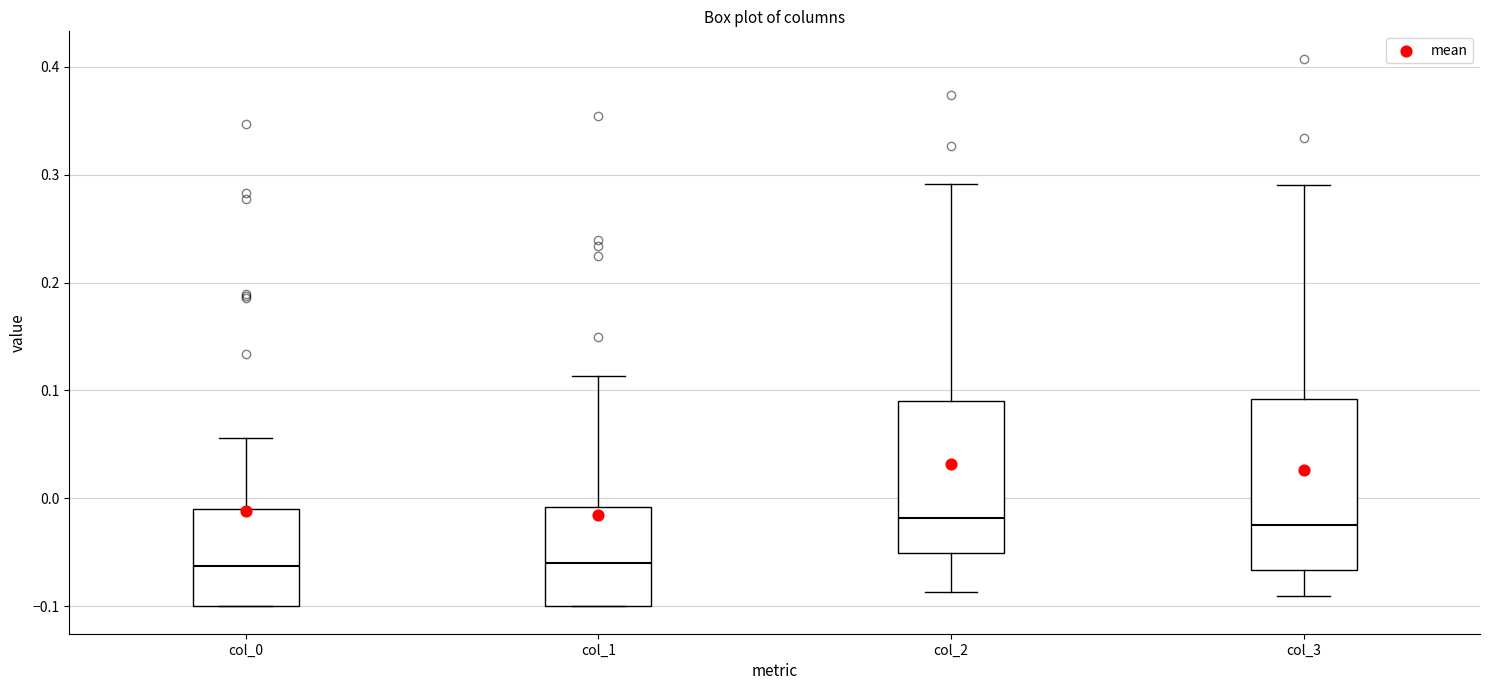

Reading left to right, read every box against the y-axis: the position of its median line, the range the box covers, and the ends of its whiskers. The values are not printed on the chart, so give them approximately, as read against the axis.

col_0: median -0.06, box -0.10 to -0.01, whiskers -0.10 to 0.06
col_1: median -0.06, box -0.10 to -0.01, whiskers -0.10 to 0.11
col_2: median -0.02, box -0.05 to 0.09, whiskers -0.09 to 0.29
col_3: median -0.02, box -0.07 to 0.09, whiskers -0.09 to 0.29